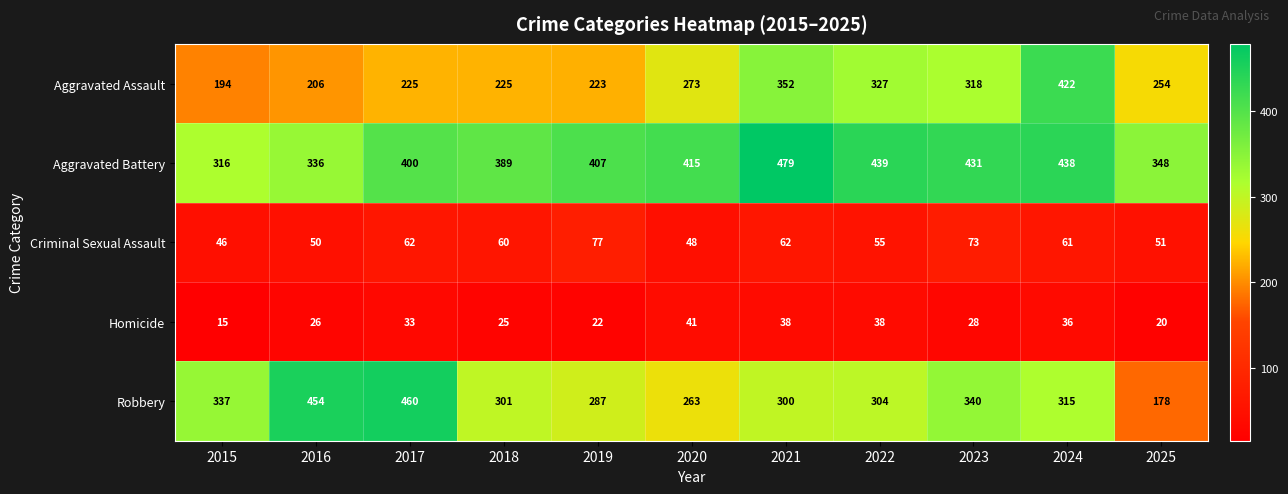

What is the difference between the second highest and minimum values in the Robbery series?

276